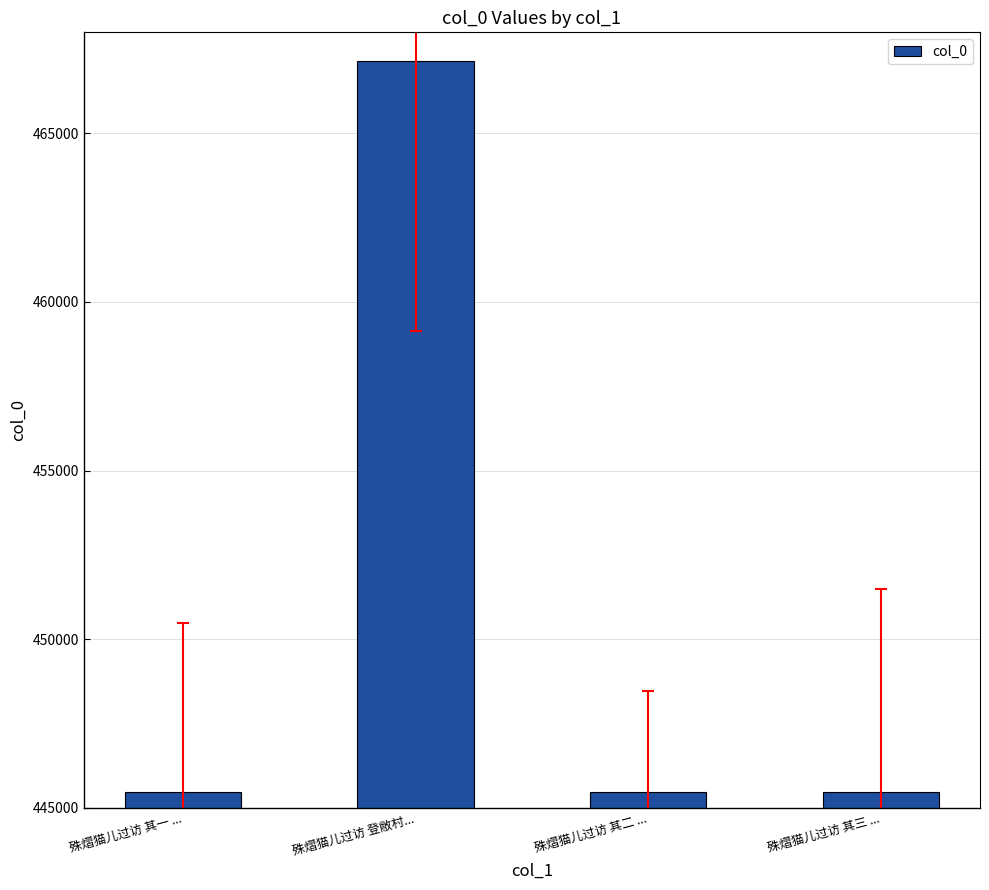

The chart shows a value of 683507 at 殊熠猫儿过访 其三 .... True or false?

False